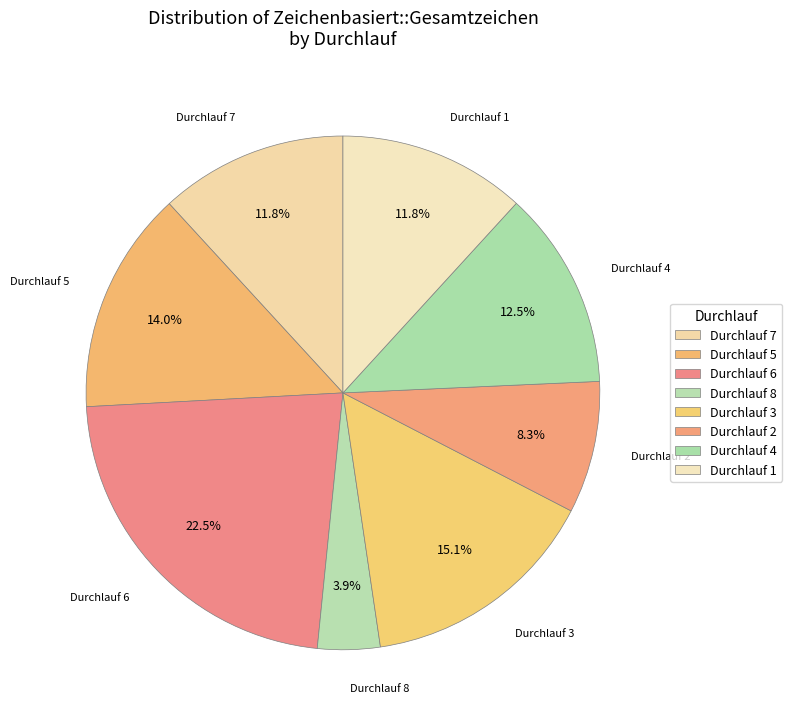

How much of the chart is everything except Durchlauf 8?

96.1%